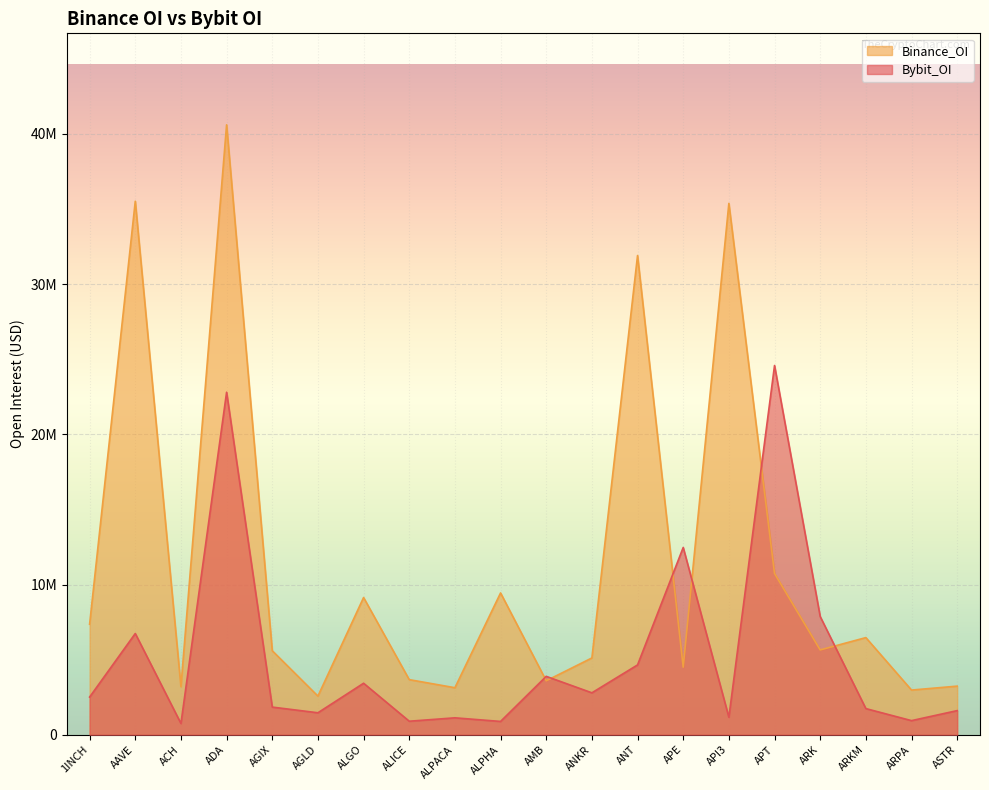

What are all the series names shown in the legend?

Binance_OI, Bybit_OI